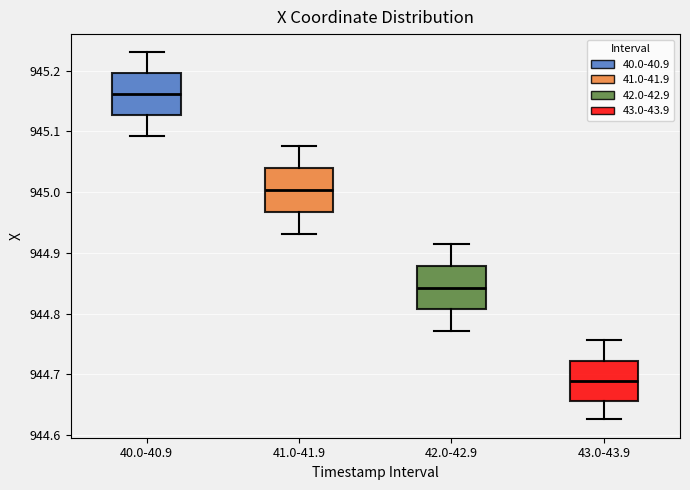

Where does the median line of the box for 41.0-41.9 sit on the y-axis? The values are not printed on the chart, so give them approximately, as read against the axis.

945.00